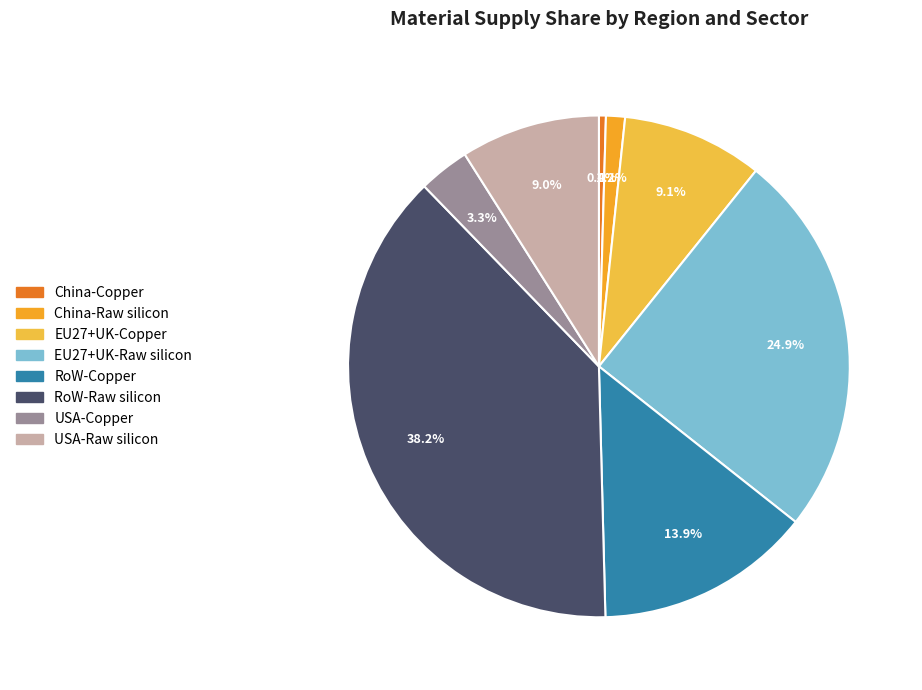

Count the number of slices in the pie.

8